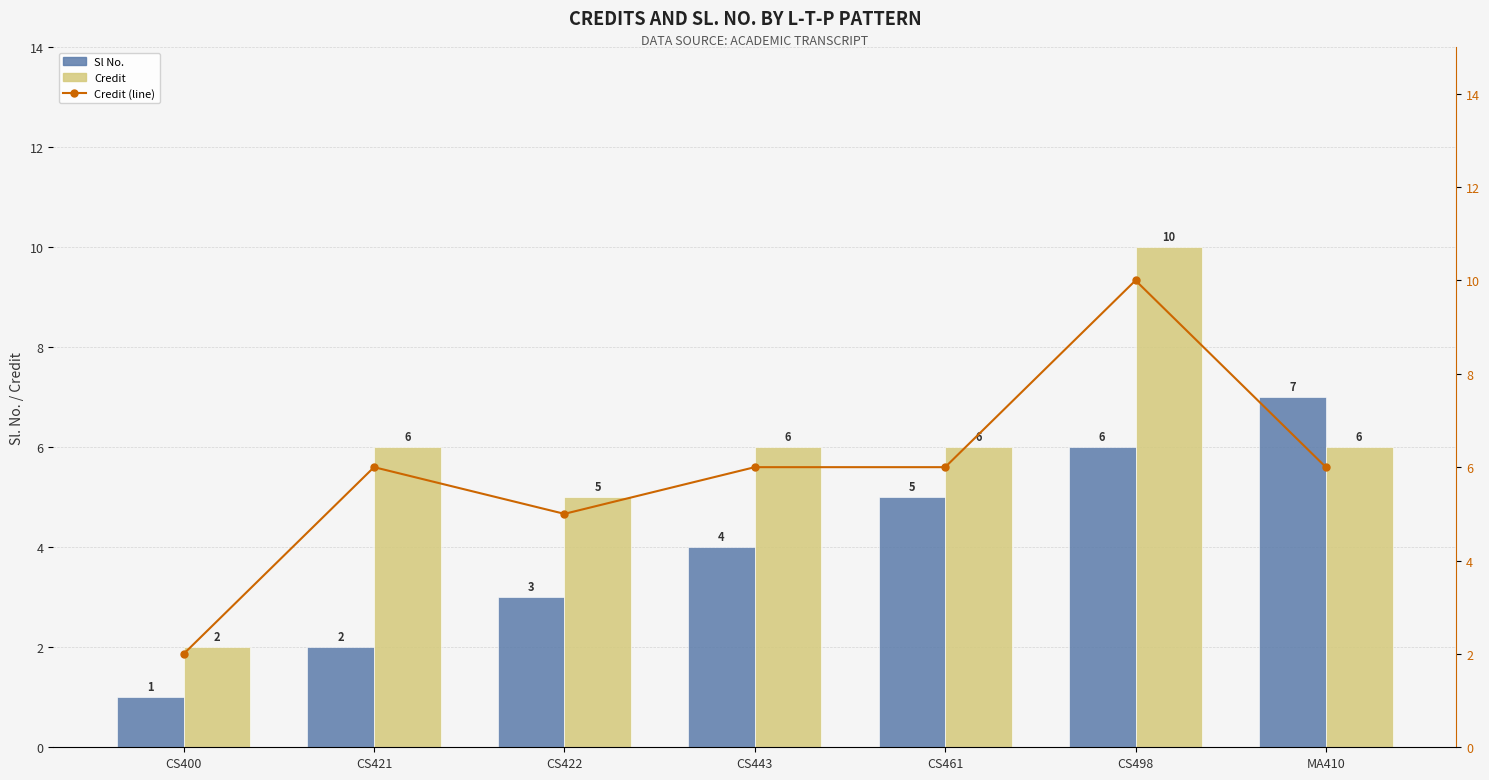

Reading right to left, list all the values displayed in this chart.

Sl No.: MA410=7	CS498=6	CS461=5	CS443=4	CS422=3	CS421=2	CS400=1
Credit: MA410=6	CS498=10	CS461=6	CS443=6	CS422=5	CS421=6	CS400=2
Credit (line): MA410=6	CS498=10	CS461=6	CS443=6	CS422=5	CS421=6	CS400=2